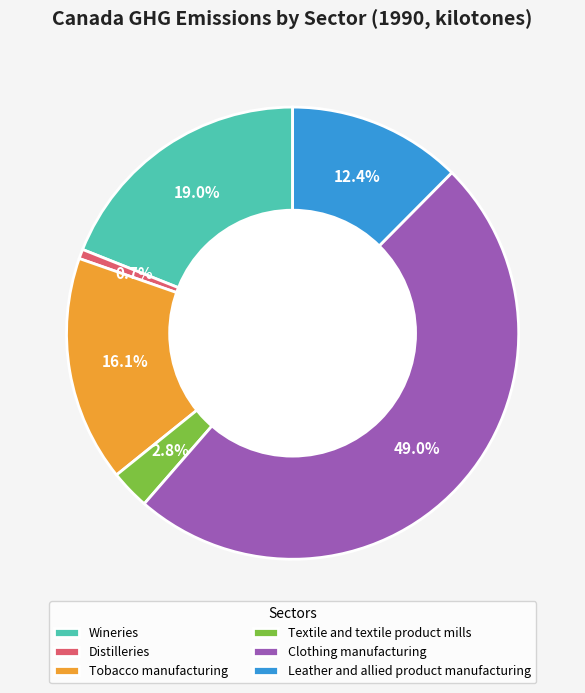

Which has a higher value, Distilleries or Leather and allied product manufacturing?

Leather and allied product manufacturing